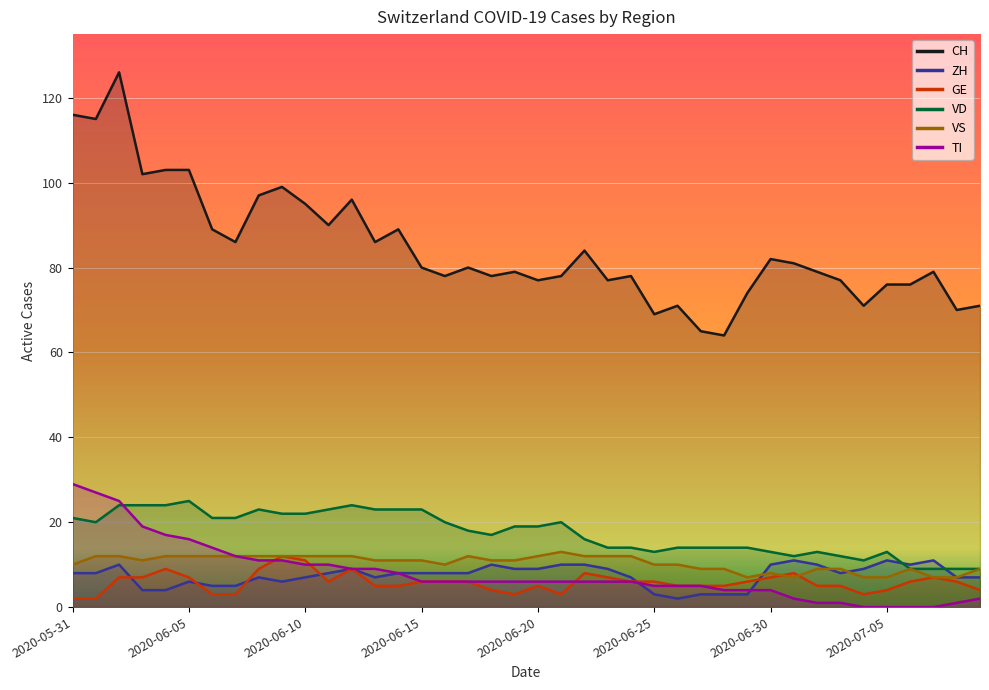

What is the value of the GE point at the 15th from the left?

5